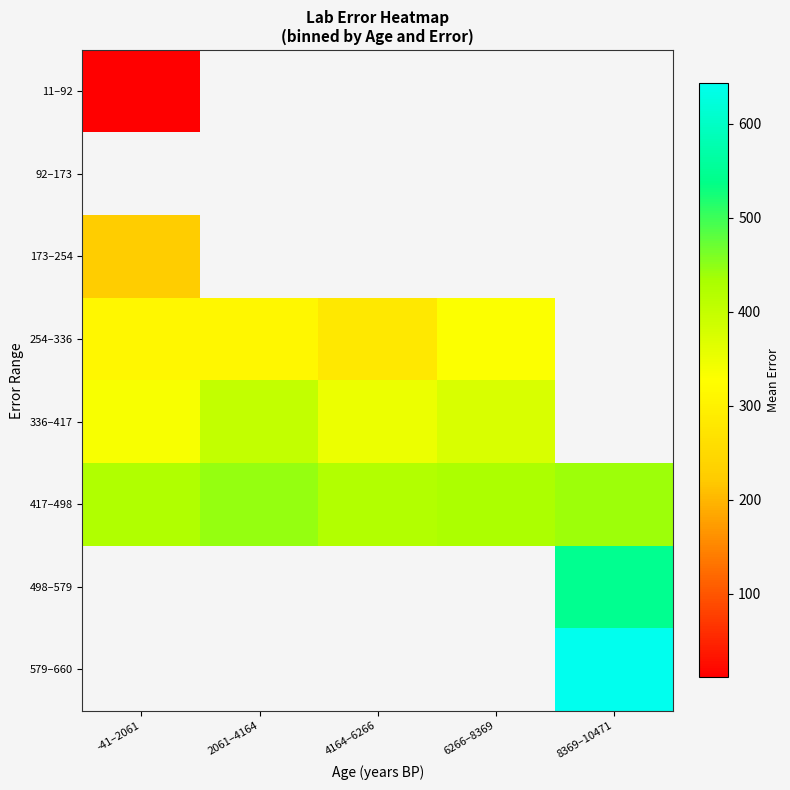

List the series in order of their overall mean, lowest first.

11–92, 92–173, 173–254, 254–336, 336–417, 417–498, 498–579, 579–660